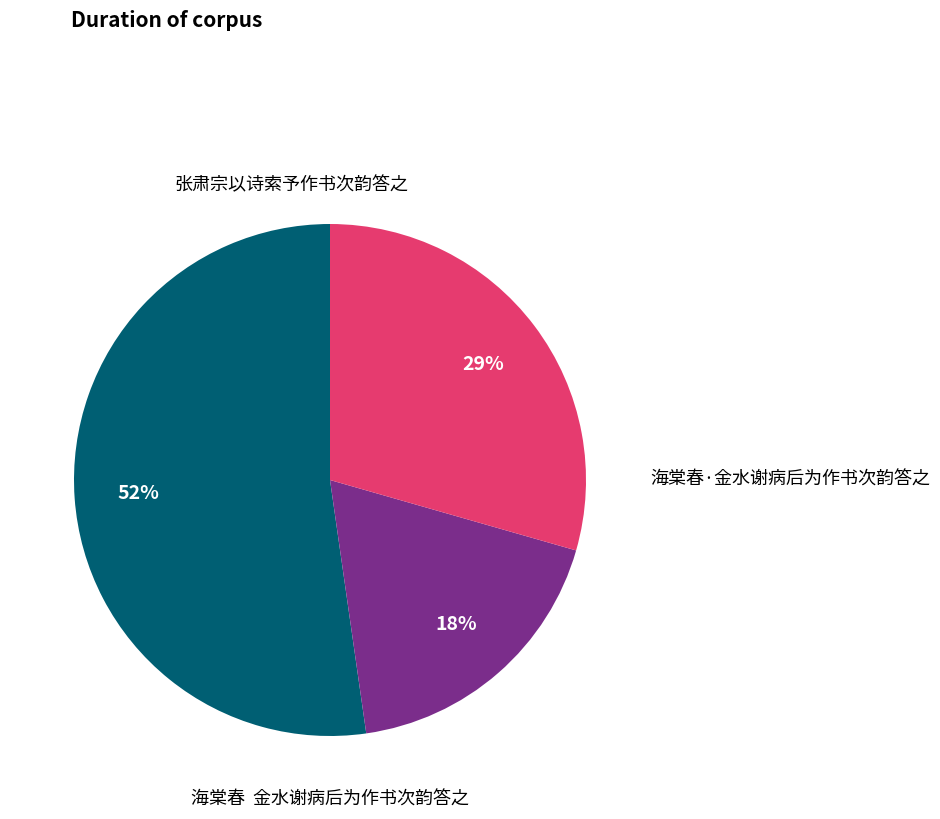

Is there any slice that represents more than half of the pie?

Yes